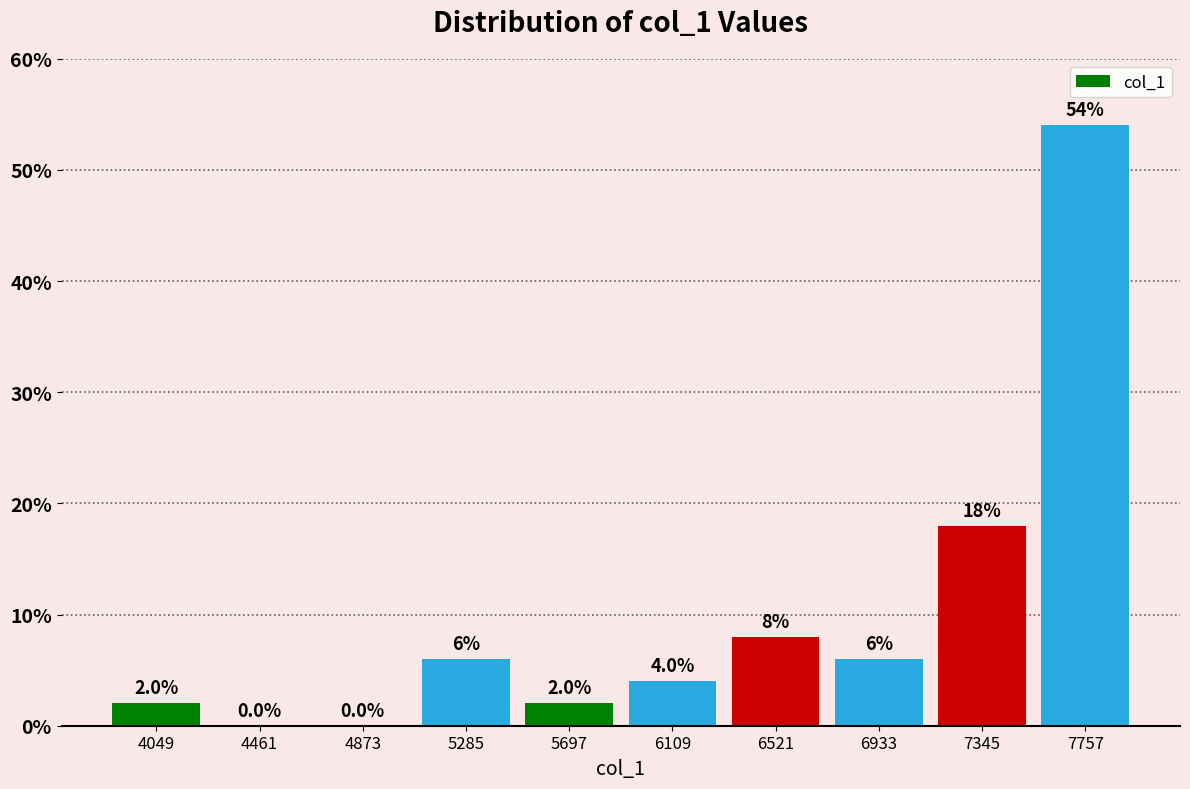

What is the height of the bar covering 6300 to 6750 on the x-axis? The bar edges are not printed on the chart, so give them approximately, as read against the axis.

8.0